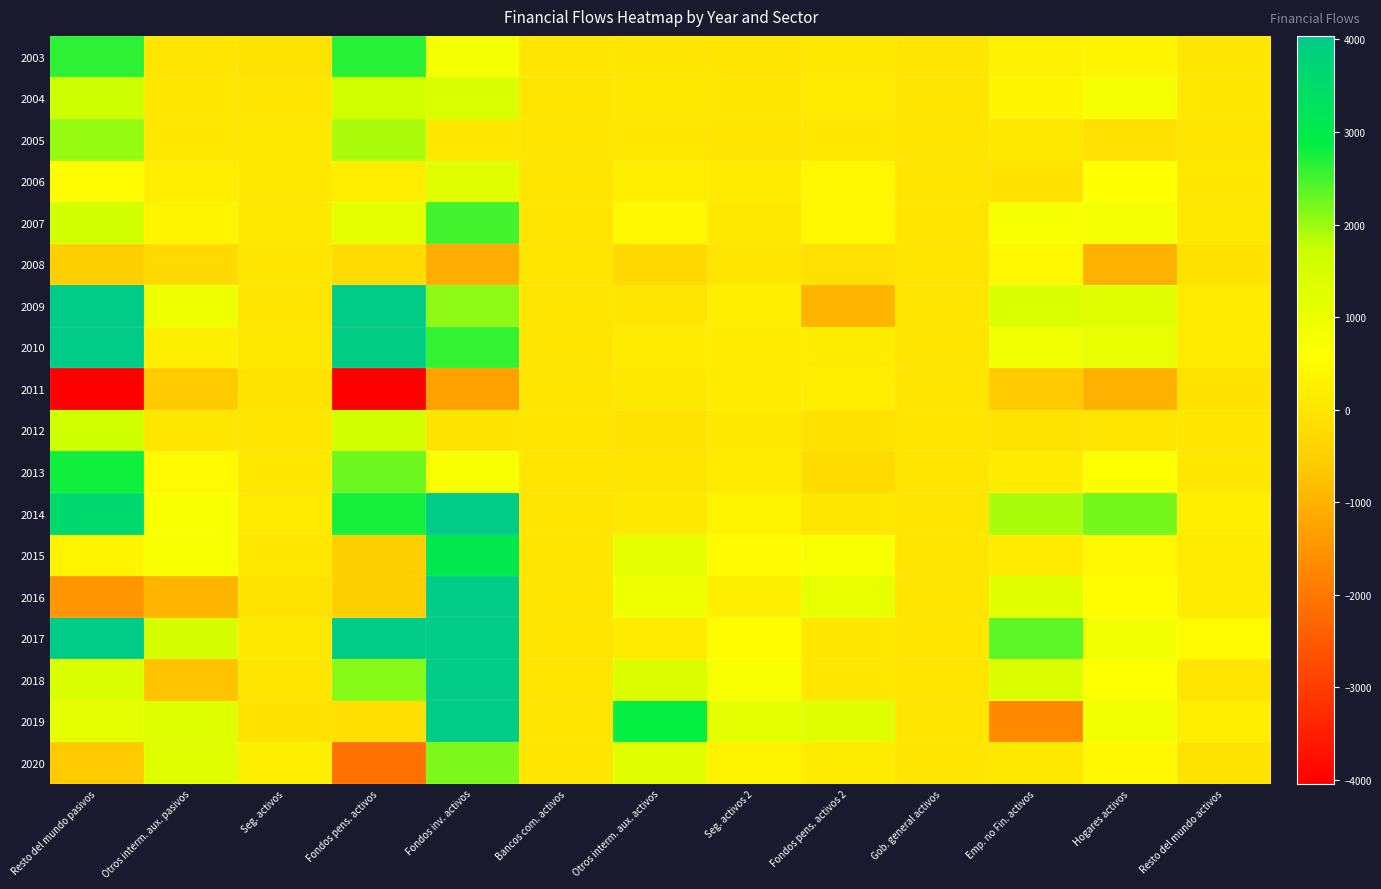

Rank the series by their maximum value, from highest to lowest.

2009, 2017, 2014, 2019, 2010, 2018, 2016, 2015, 2013, 2003, 2007, 2020, 2005, 2004, 2012, 2006, 2008, 2011